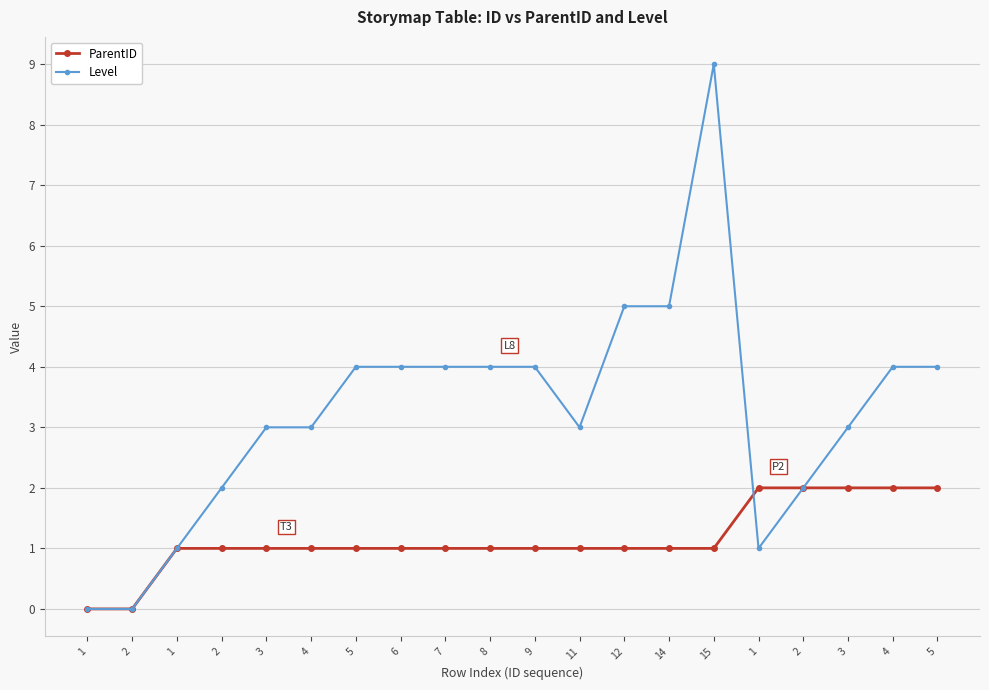

At which label does ParentID first exceed 1?

1